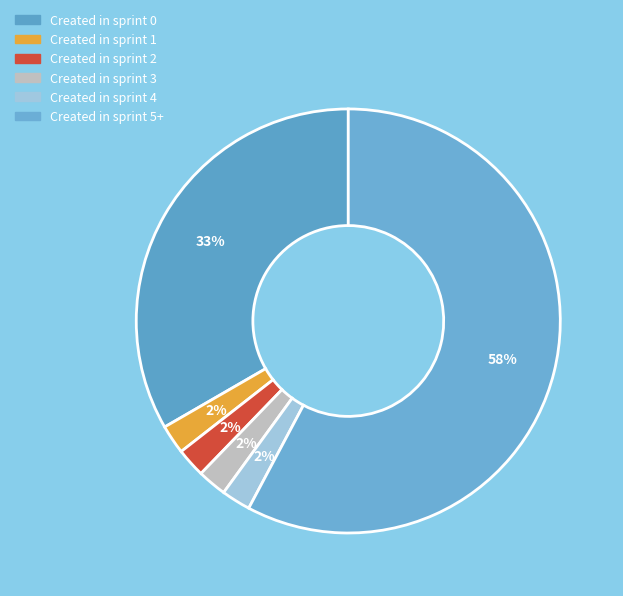

Approximately how many times larger is the value at Created in sprint 2 compared to Created in sprint 3?

1.0